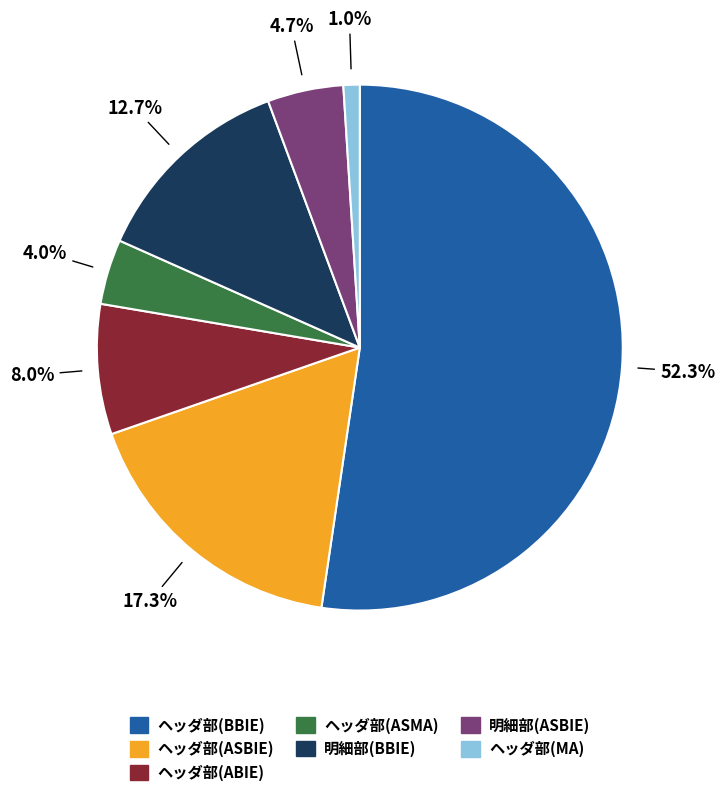

Between 明細部(ASBIE) and ヘッダ部(BBIE), which is larger?

ヘッダ部(BBIE)